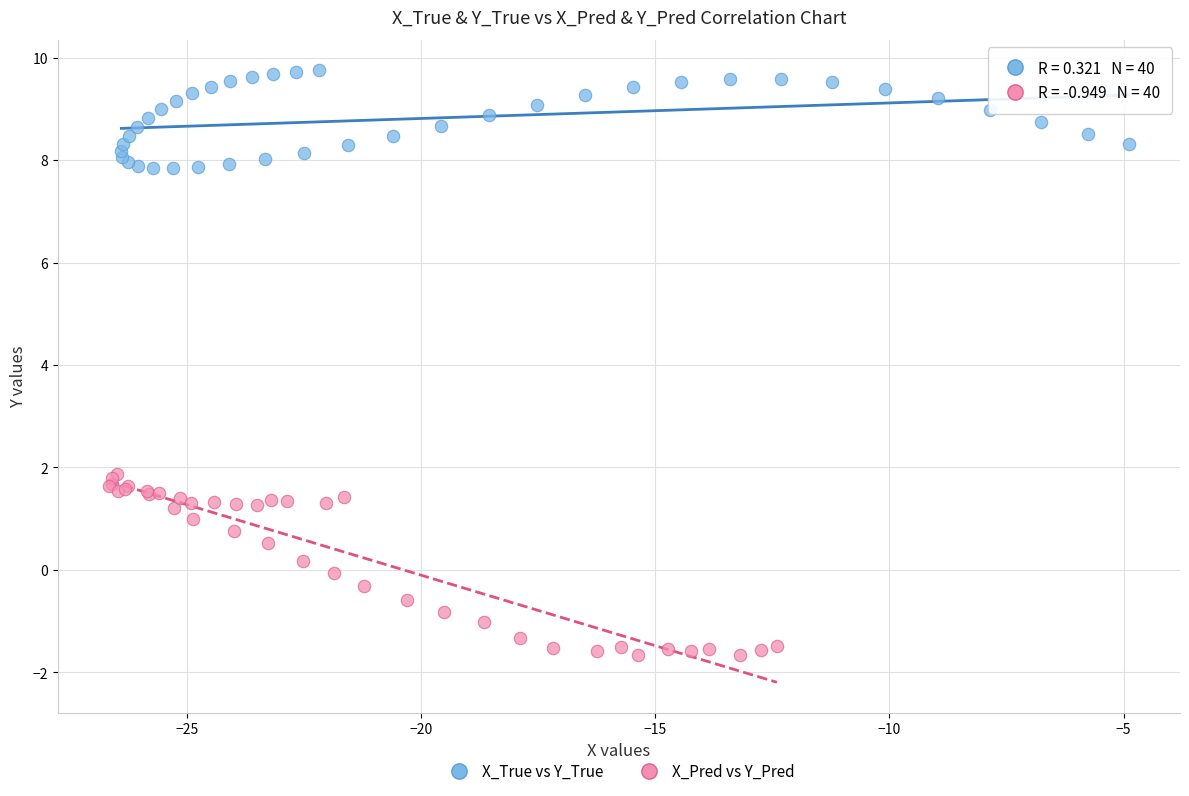

Which series contains the lowest Y value?

X_Pred vs Y_Pred